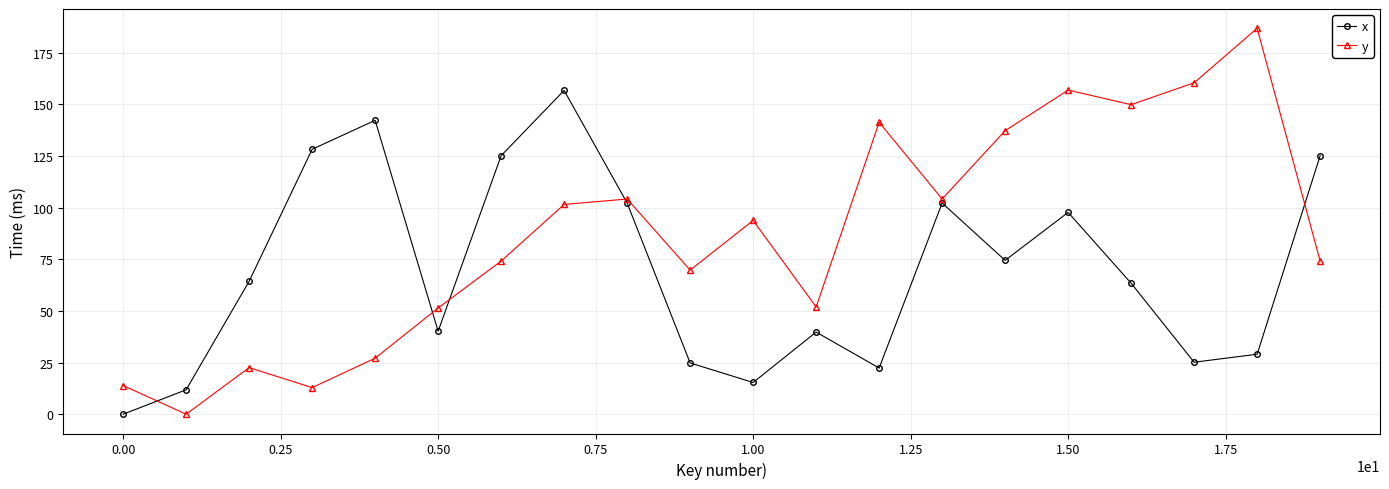

Rank the series by their maximum value, from highest to lowest.

y, x